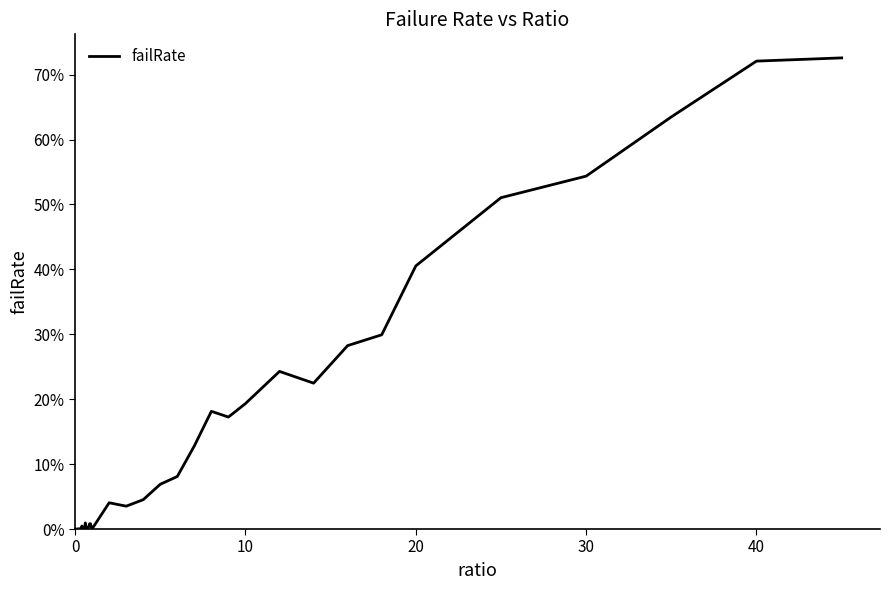

Does the chart display data point markers on the line(s)?

No